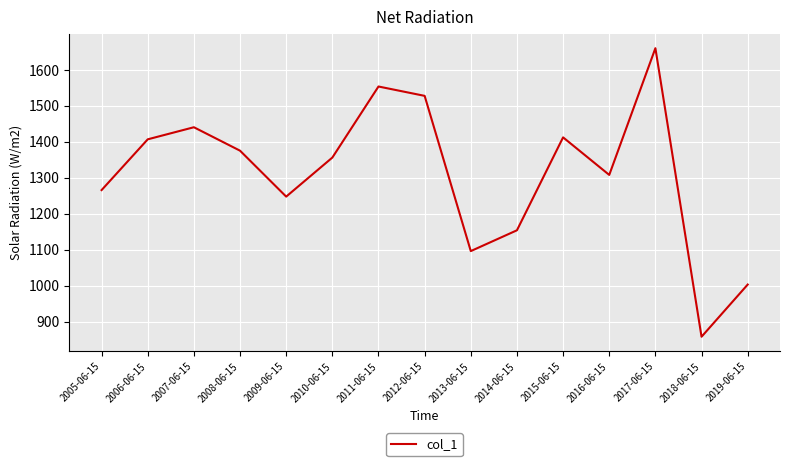

What is the difference between the second highest and second lowest values?

550.4